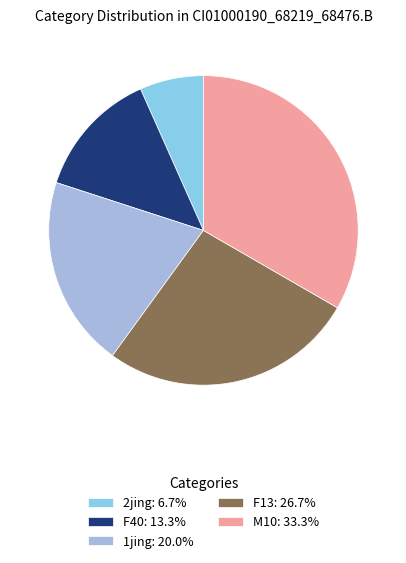

The F40 slice represents 24% of the pie. True or false?

False